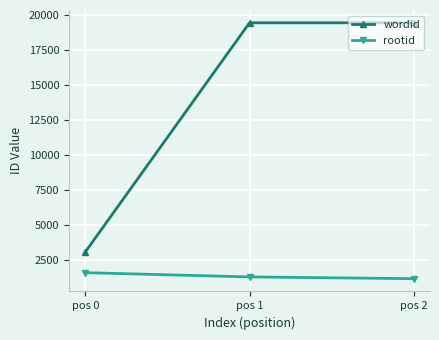

What is the spread (max minus min) of values at pos 2?

18271